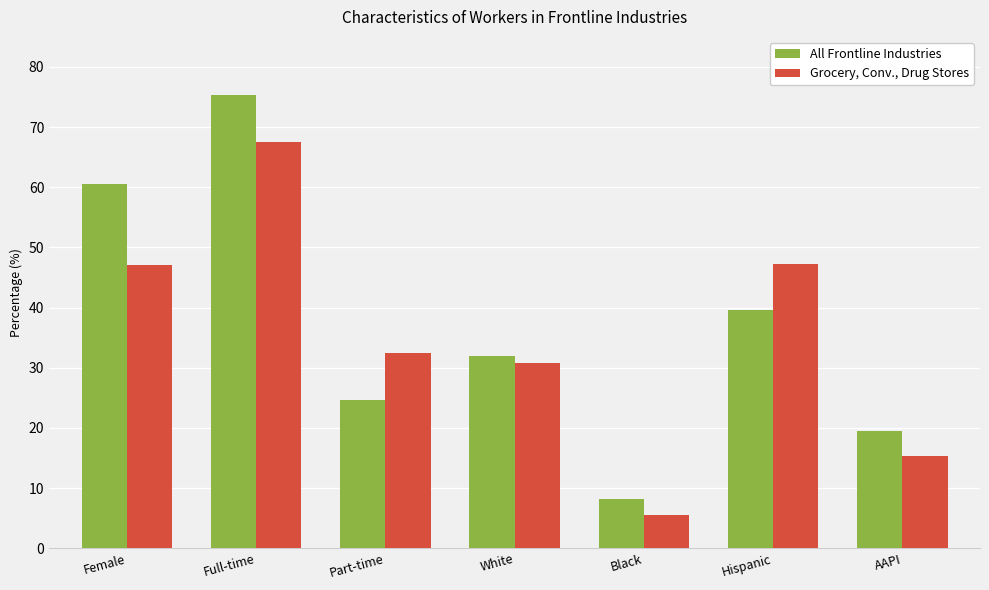

What is the sum of the All Frontline Industries values at AAPI and Hispanic?

59.1